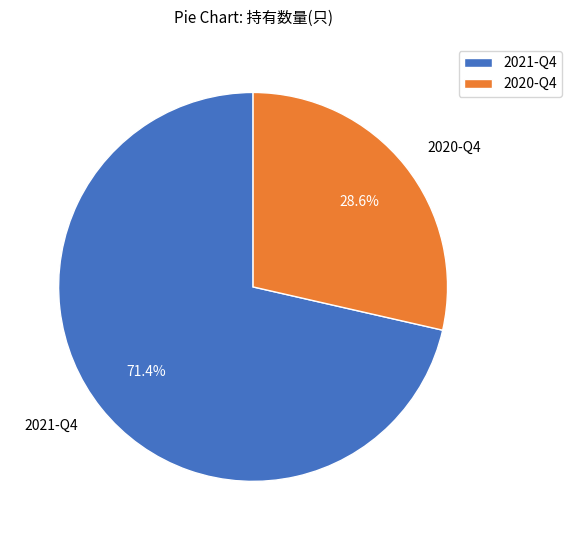

Rank the categories by value from highest to lowest.

2021-Q4, 2020-Q4